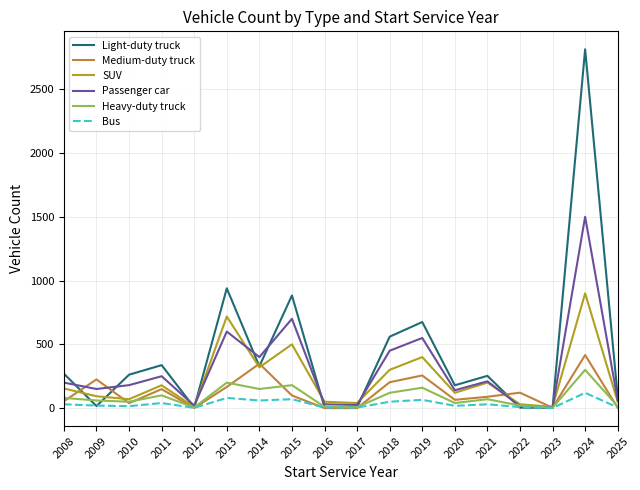

The SUV series shows 718 at 2013. True or false?

True